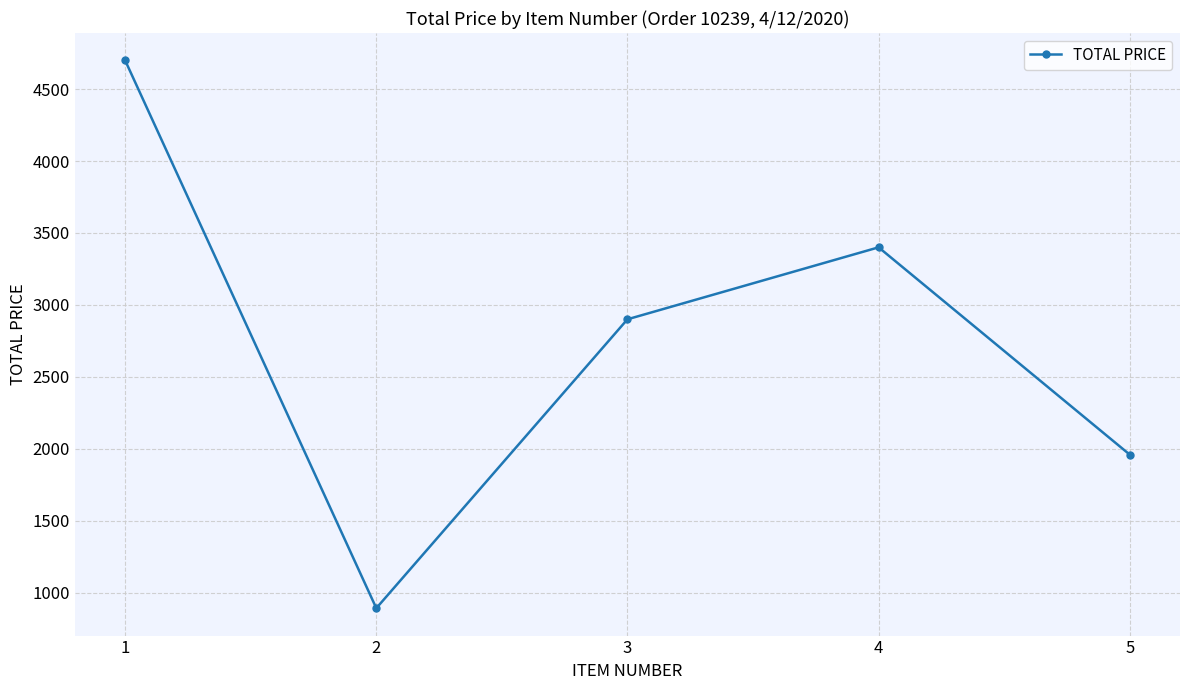

What is the value of the 3rd point from the left?

2900.0